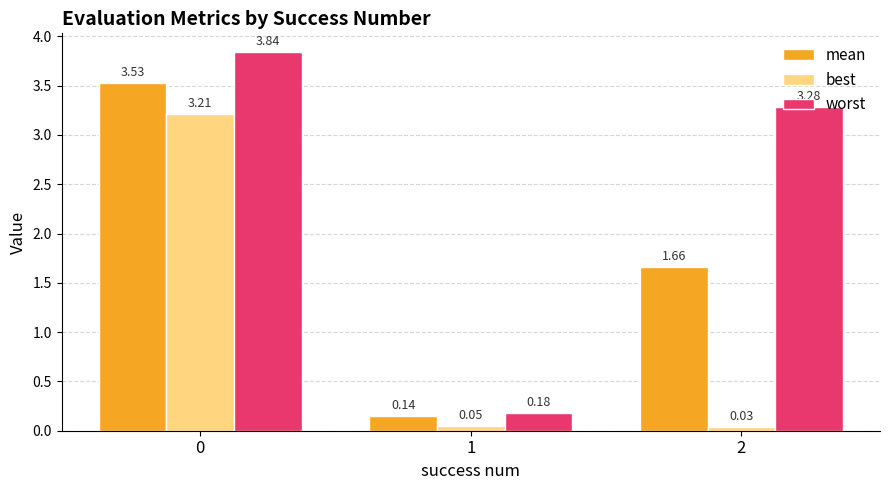

What are all the series names shown in the legend?

mean, best, worst